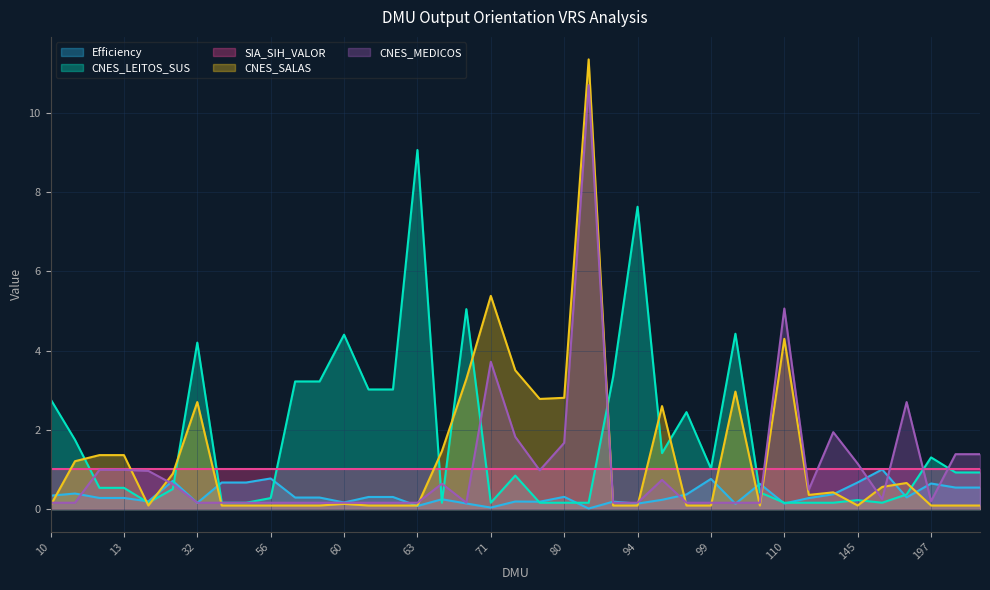

Which series has the widest spread of values?

CNES_SALAS